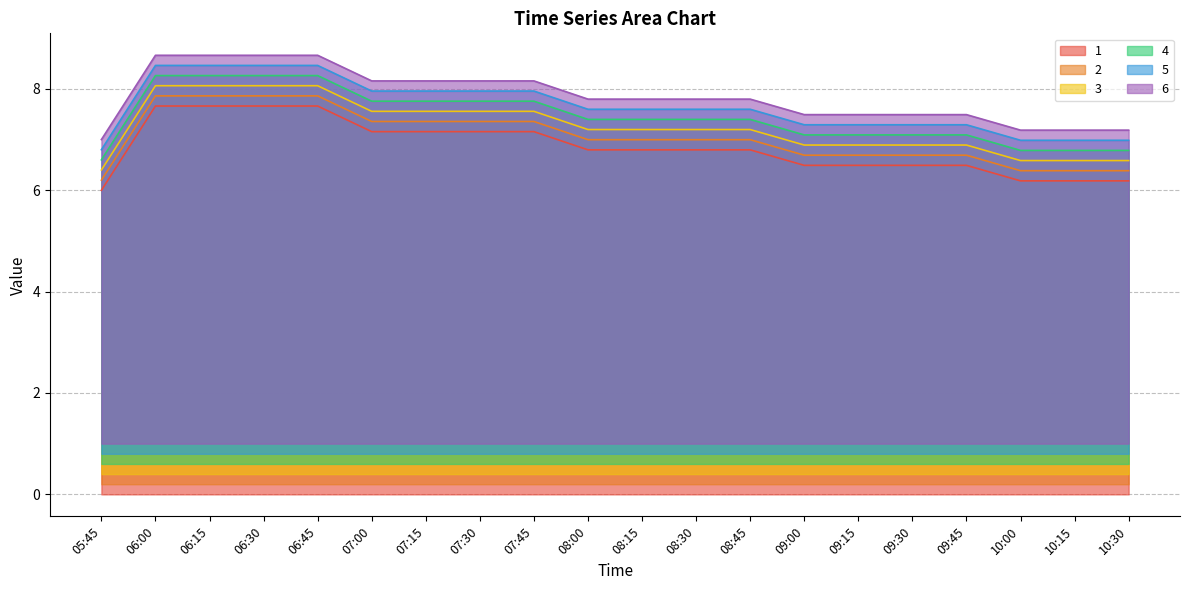

Which category has the lowest value in the 6 series?

05:45